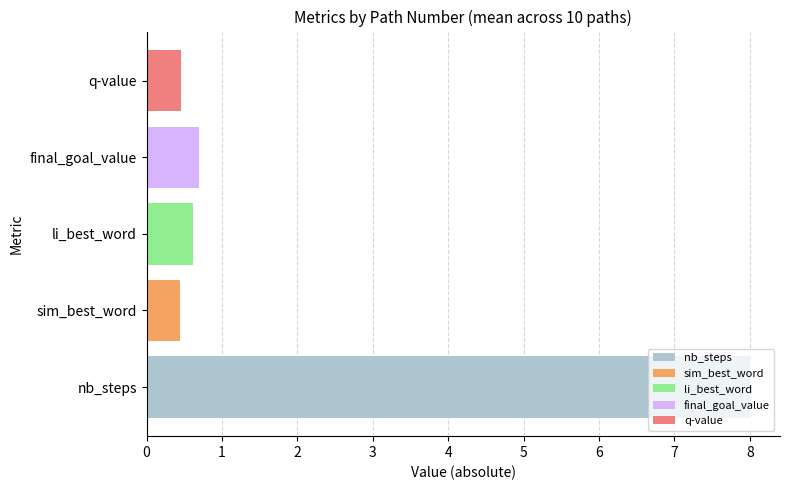

The final_goal_value series shows 0.3 at li_best_word. True or false?

False